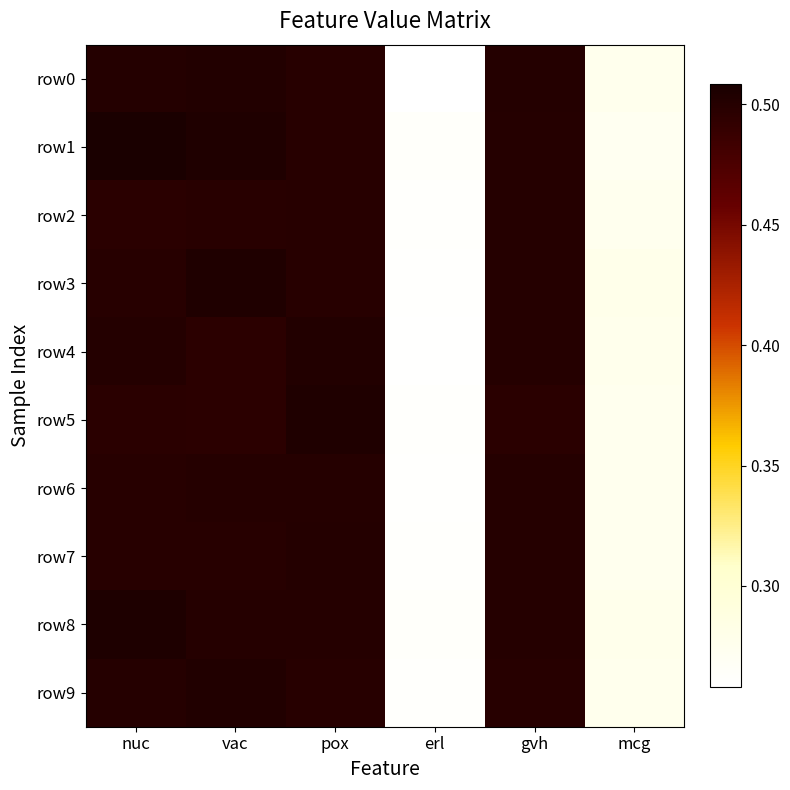

What is the minimum value shown in the chart?

0.3